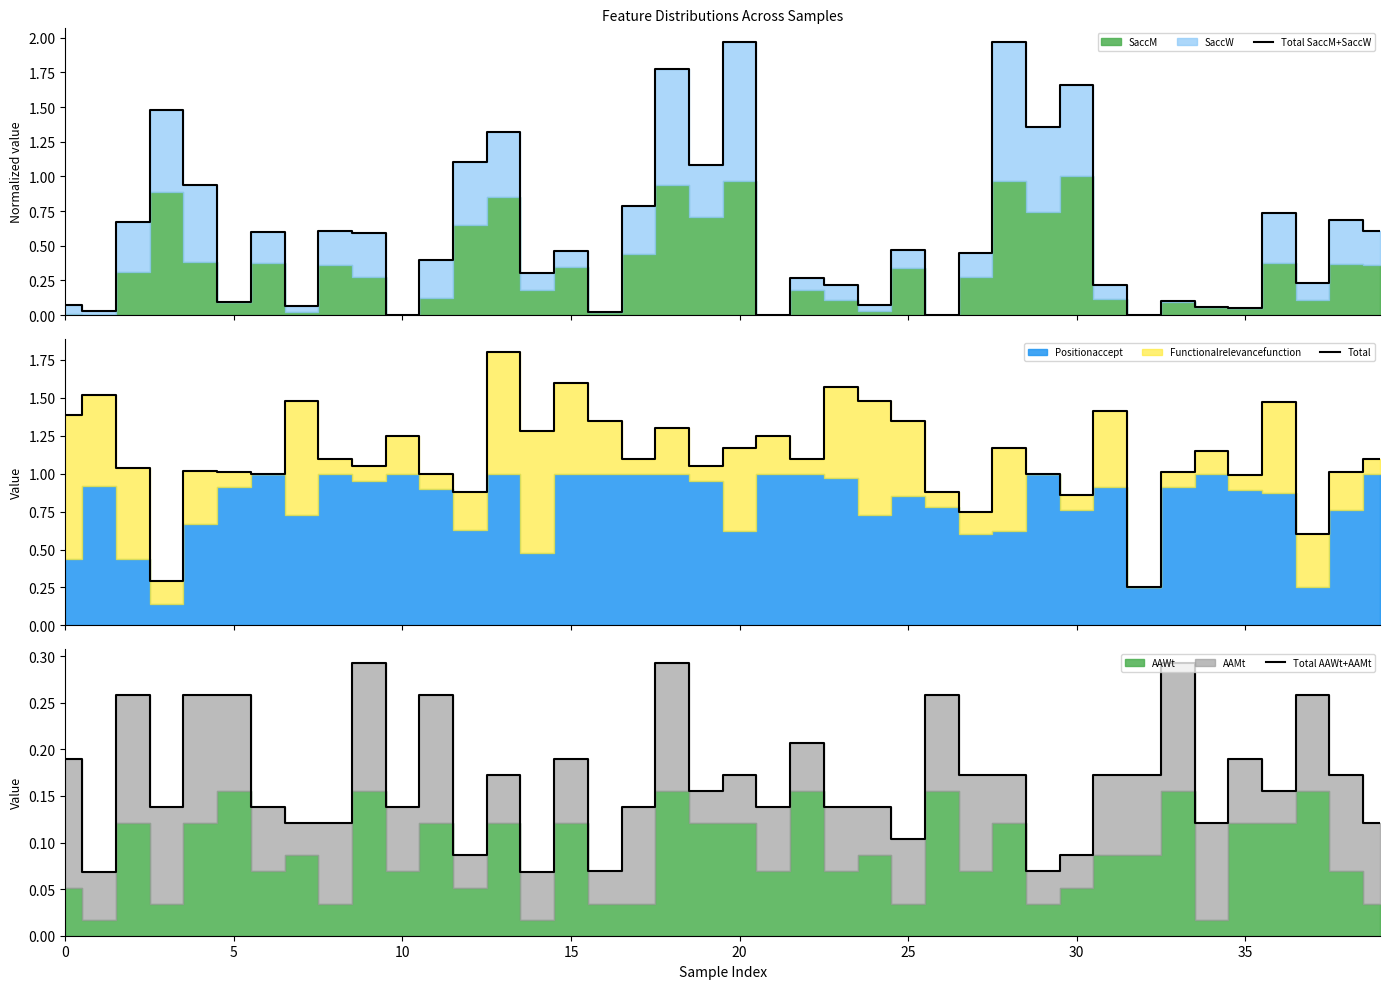

How many data points does each series have?

40